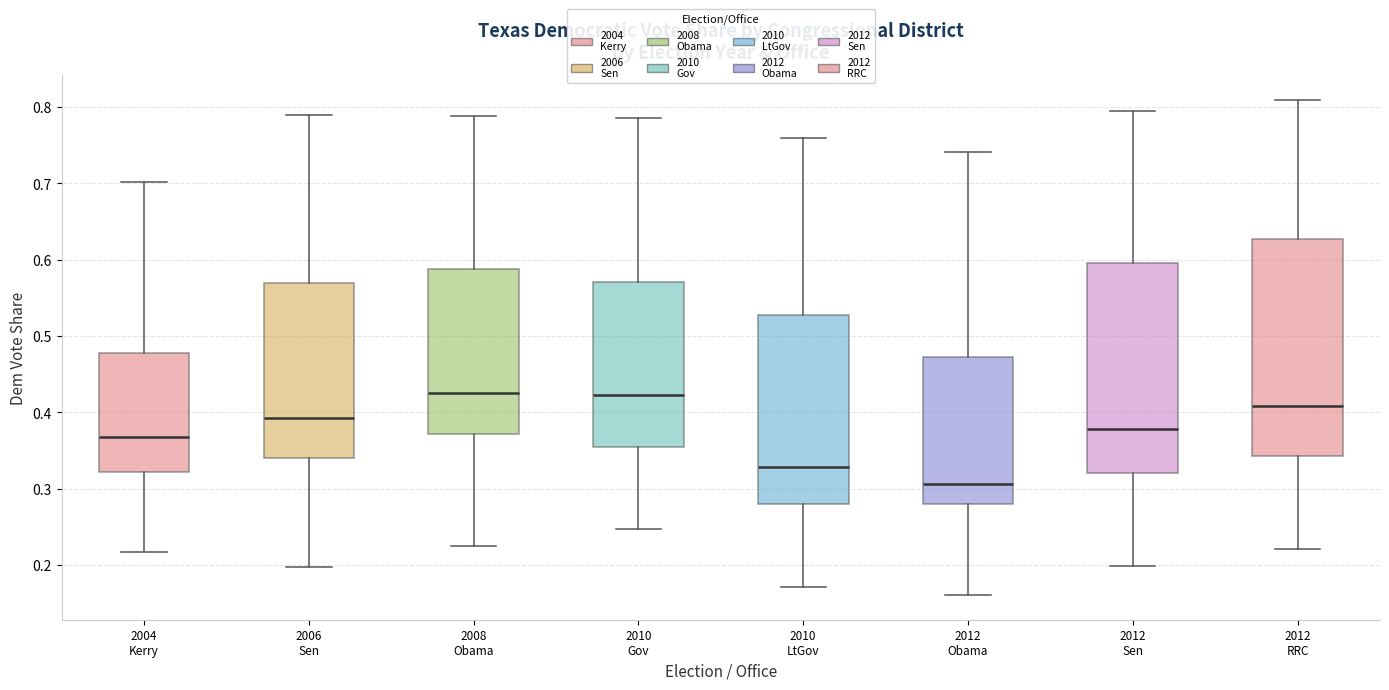

Where does the lower whisker of the box for 2012 Sen end on the y-axis? The values are not printed on the chart, so give them approximately, as read against the axis.

0.20